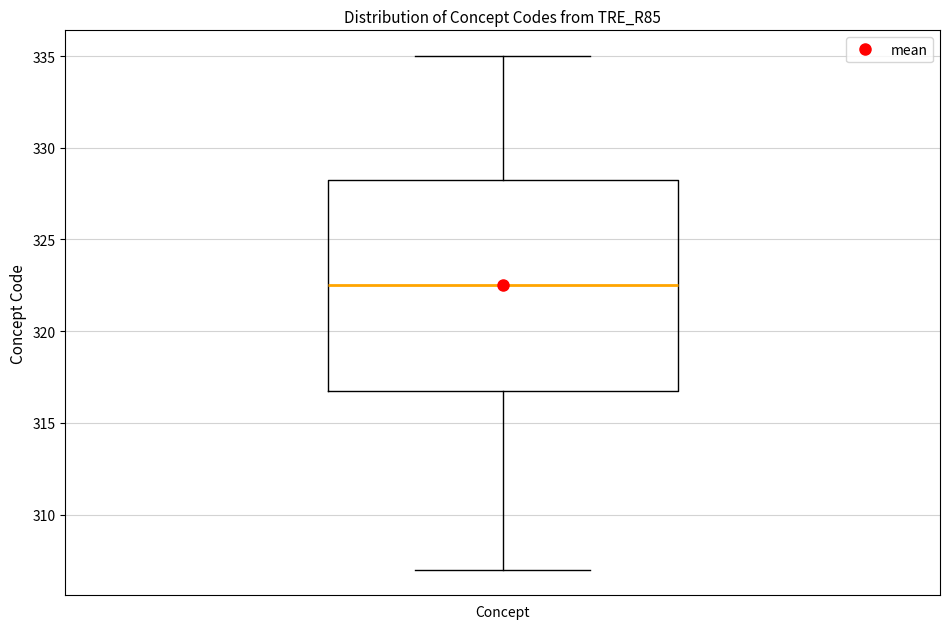

Where does the median line of the box for Concept sit on the y-axis? The values are not printed on the chart, so give them approximately, as read against the axis.

322.5